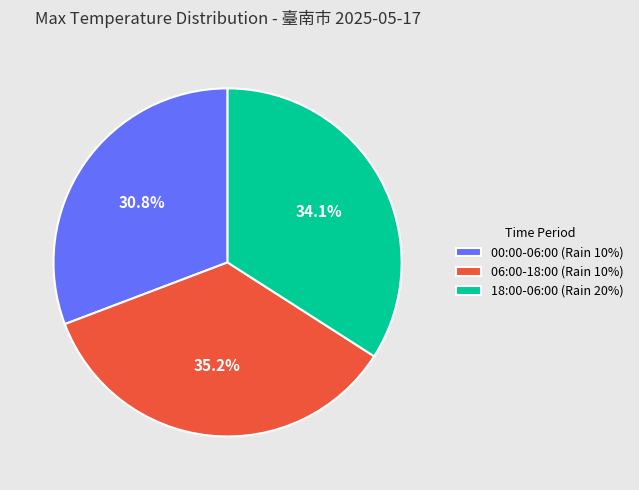

To the nearest percent, what is the combined percentage of 00:00-06:00 (Rain 10%) and 06:00-18:00 (Rain 10%)?

66%